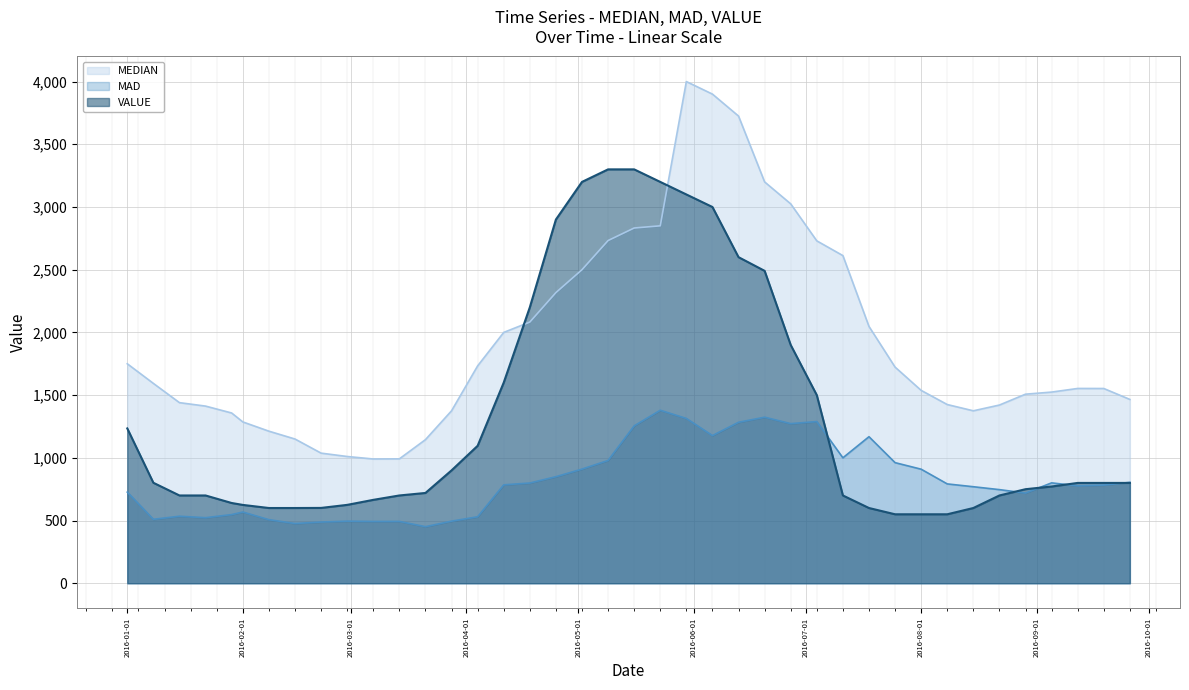

Reading left to right, extract all data points from this chart.

MEDIAN: 2016-01-01=1750.0	2016-01-08=1593.5	2016-01-15=1440.0	2016-01-22=1412.5	2016-01-29=1357.5	2016-02-01=1286.3	2016-02-08=1212.5	2016-02-15=1150.0	2016-02-22=1037.5	2016-02-29=1010.7	2016-03-07=990.8	2016-03-14=991.8	2016-03-21=1145.0	2016-03-28=1375.0	2016-04-04=1733.0	2016-04-11=2000.0	2016-04-18=2082.5	2016-04-25=2317.5	2016-05-02=2500.0	2016-05-09=2732.5	2016-05-16=2832.5	2016-05-23=2850.0	2016-05-30=4000.0	2016-06-06=3900.0	2016-06-13=3725.0	2016-06-20=3200.0	2016-06-27=3025.0	2016-07-04=2730.0	2016-07-11=2612.5	2016-07-18=2047.7	2016-07-25=1723.5	2016-08-01=1537.8	2016-08-08=1425.0	2016-08-15=1375.0	2016-08-22=1421.0	2016-08-29=1507.5	2016-09-05=1524.3	2016-09-12=1553.2	2016-09-19=1552.8	2016-09-26=1465.7
MAD: 2016-01-01=726.7	2016-01-08=510.0	2016-01-15=534.4	2016-01-22=522.8	2016-01-29=547.5	2016-02-01=568.0	2016-02-08=507.1	2016-02-15=476.4	2016-02-22=488.2	2016-02-29=495.2	2016-03-07=492.9	2016-03-14=493.2	2016-03-21=451.0	2016-03-28=495.2	2016-04-04=530.1	2016-04-11=784.6	2016-04-18=799.4	2016-04-25=849.6	2016-05-02=910.2	2016-05-09=979.1	2016-05-16=1254.9	2016-05-23=1379.4	2016-05-30=1314.1	2016-06-06=1177.5	2016-06-13=1283.6	2016-06-20=1324.0	2016-06-27=1272.8	2016-07-04=1289.2	2016-07-11=1000.3	2016-07-18=1168.5	2016-07-25=961.7	2016-08-01=909.5	2016-08-08=792.1	2016-08-15=769.7	2016-08-22=746.5	2016-08-29=719.1	2016-09-05=800.4	2016-09-12=776.8	2016-09-19=782.9	2016-09-26=804.6
VALUE: 2016-01-01=1234.6	2016-01-08=801.2	2016-01-15=700.0	2016-01-22=700.0	2016-01-29=640.0	2016-02-01=624.7	2016-02-08=600.0	2016-02-15=600.0	2016-02-22=600.7	2016-02-29=625.0	2016-03-07=665.0	2016-03-14=700.0	2016-03-21=720.0	2016-03-28=900.0	2016-04-04=1096.0	2016-04-11=1600.0	2016-04-18=2200.0	2016-04-25=2900.0	2016-05-02=3200.0	2016-05-09=3300.0	2016-05-16=3300.0	2016-05-23=3200.0	2016-05-30=3100.0	2016-06-06=3000.0	2016-06-13=2600.0	2016-06-20=2490.9	2016-06-27=1900.0	2016-07-04=1500.0	2016-07-11=700.0	2016-07-18=600.0	2016-07-25=550.0	2016-08-01=550.0	2016-08-08=550.0	2016-08-15=600.0	2016-08-22=700.0	2016-08-29=750.0	2016-09-05=771.4	2016-09-12=800.0	2016-09-19=800.0	2016-09-26=800.0